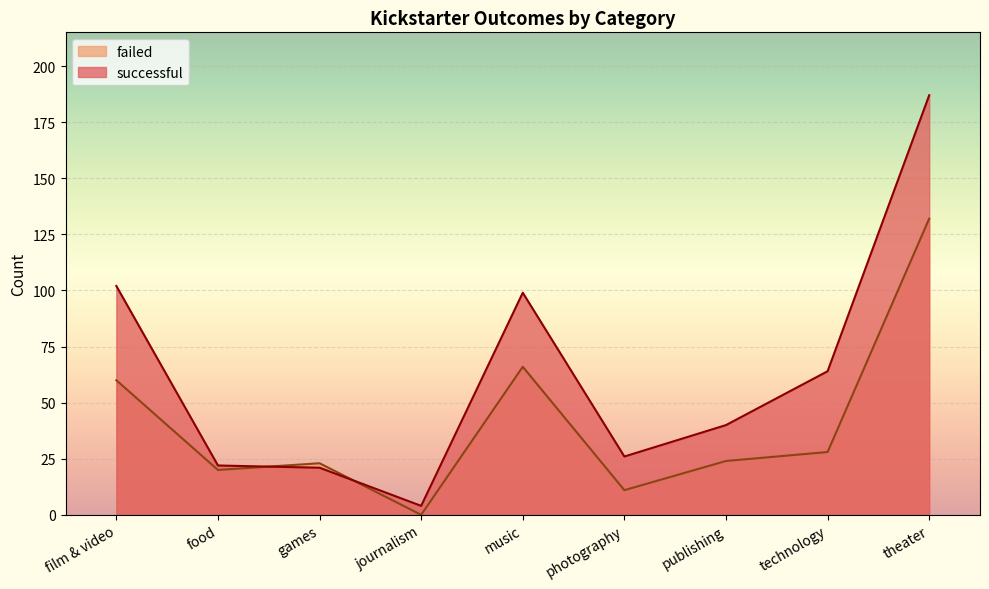

Between film & video and music, which series saw the biggest shift?

failed